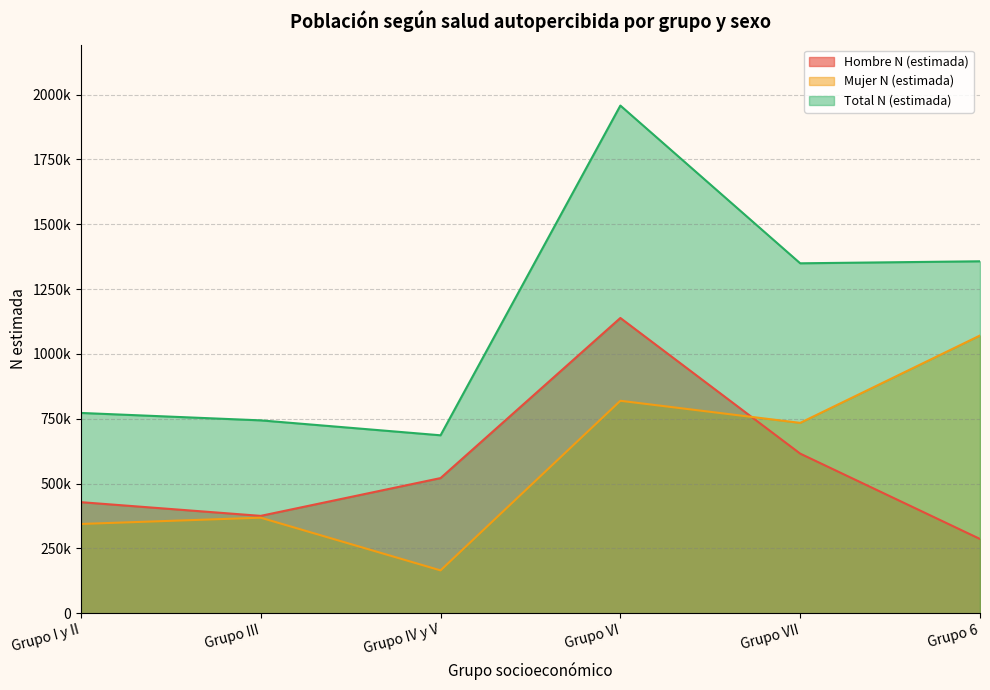

True or false: Total N (estimada) and Mujer N (estimada) intersect in this chart.

False